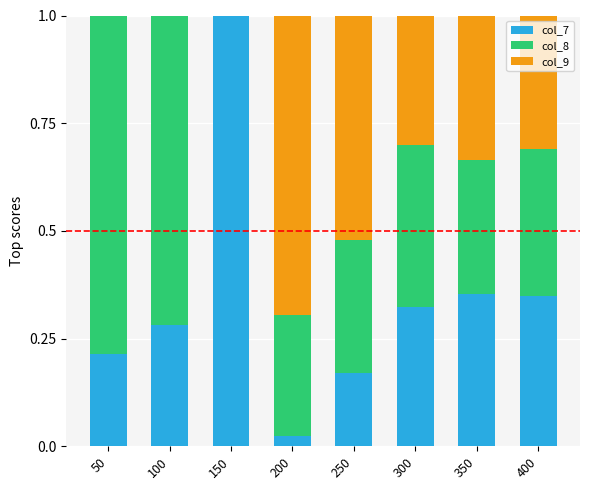

Read the col_7 value at 150.

1.0